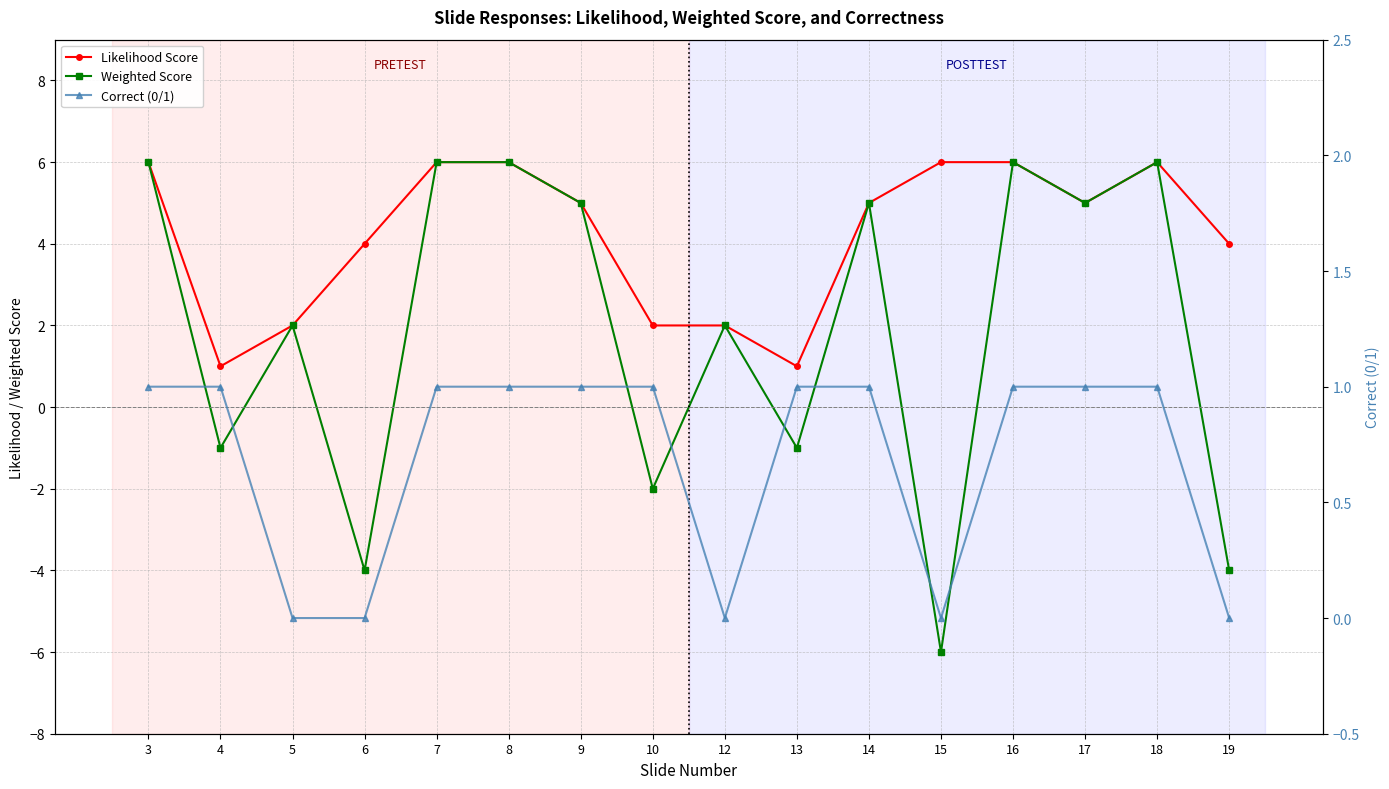

Between 10 and 19, which series saw the biggest shift?

Likelihood Score